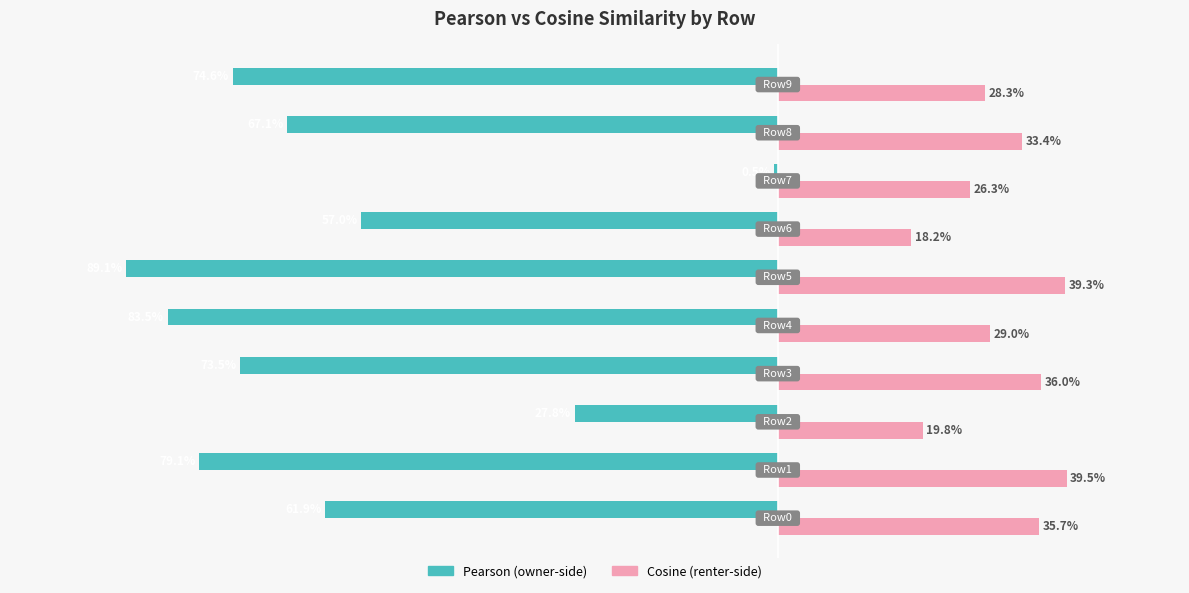

What is the label of the 3rd bar from the right?

0.2